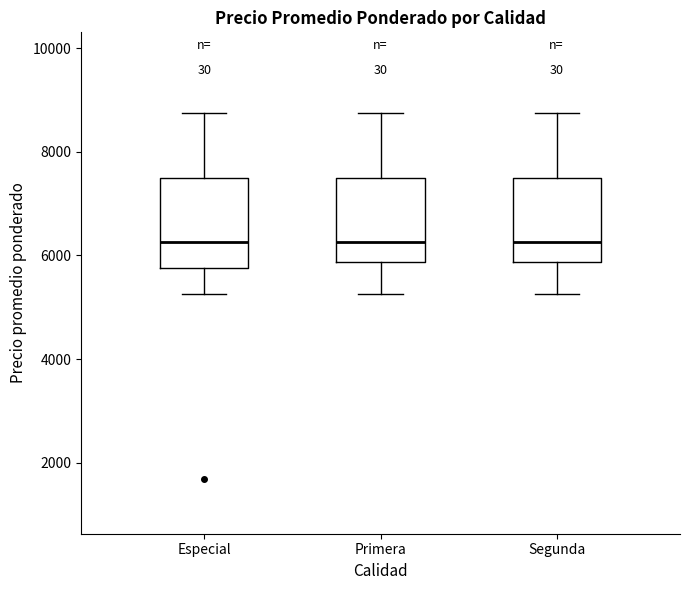

Reading left to right, transcribe this box plot: for each box, give where its median line is, the range the box spans, and where its two whiskers end, as read against the y-axis. The values are not printed on the chart, so give them approximately, as read against the axis.

Especial: median 6200, box 5800 to 7600, whiskers 5200 to 8800
Primera: median 6200, box 5800 to 7600, whiskers 5200 to 8800
Segunda: median 6200, box 5800 to 7600, whiskers 5200 to 8800